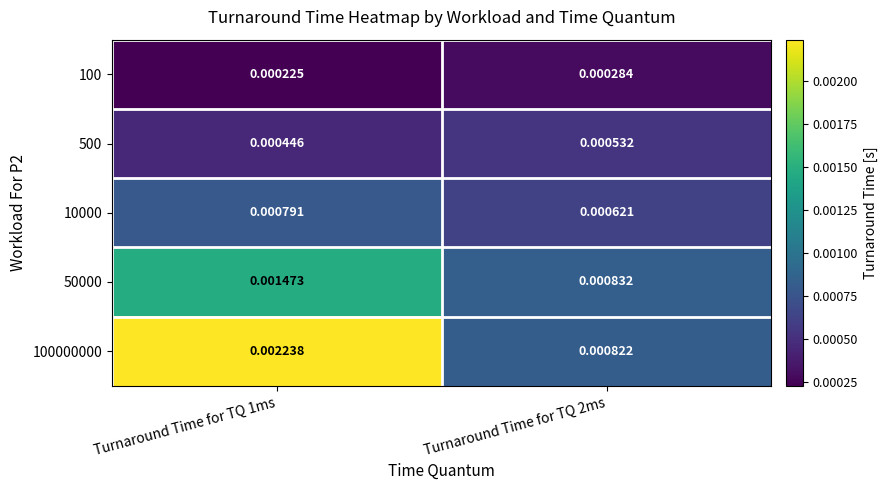

Is the value of 100000000 at Turnaround Time for TQ 2ms greater than the value of 50000 at Turnaround Time for TQ 2ms?

No